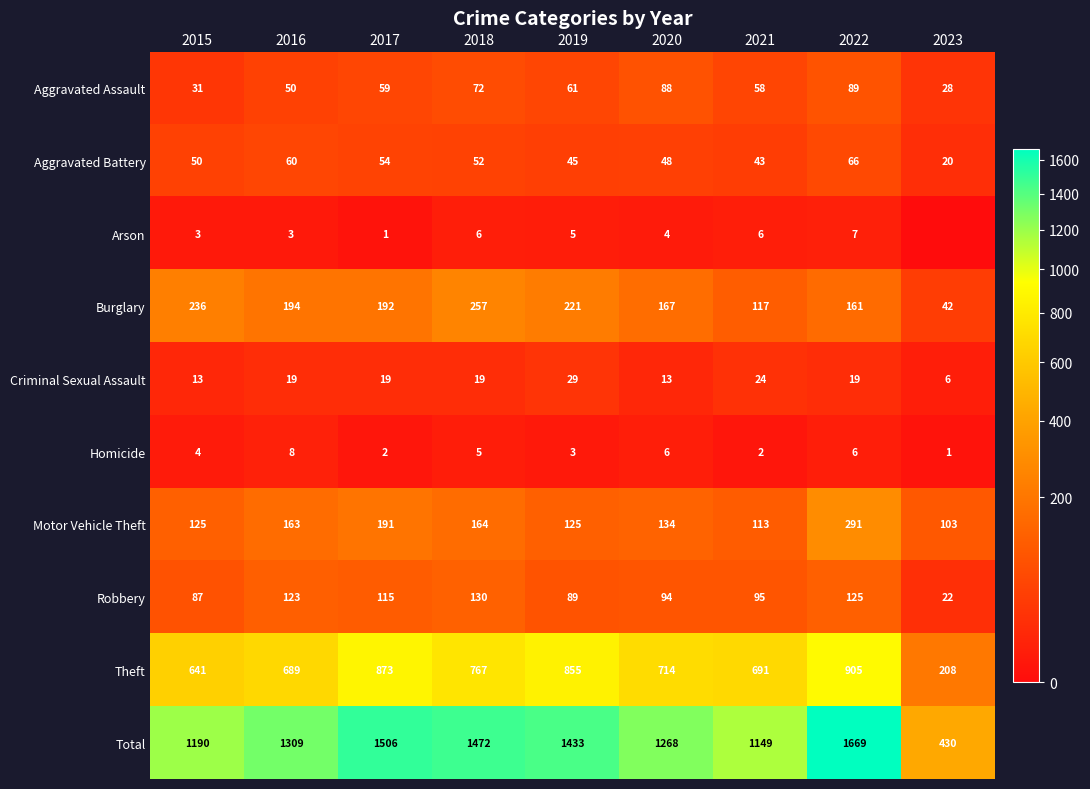

Which category has the lowest value in the Total series?

2023